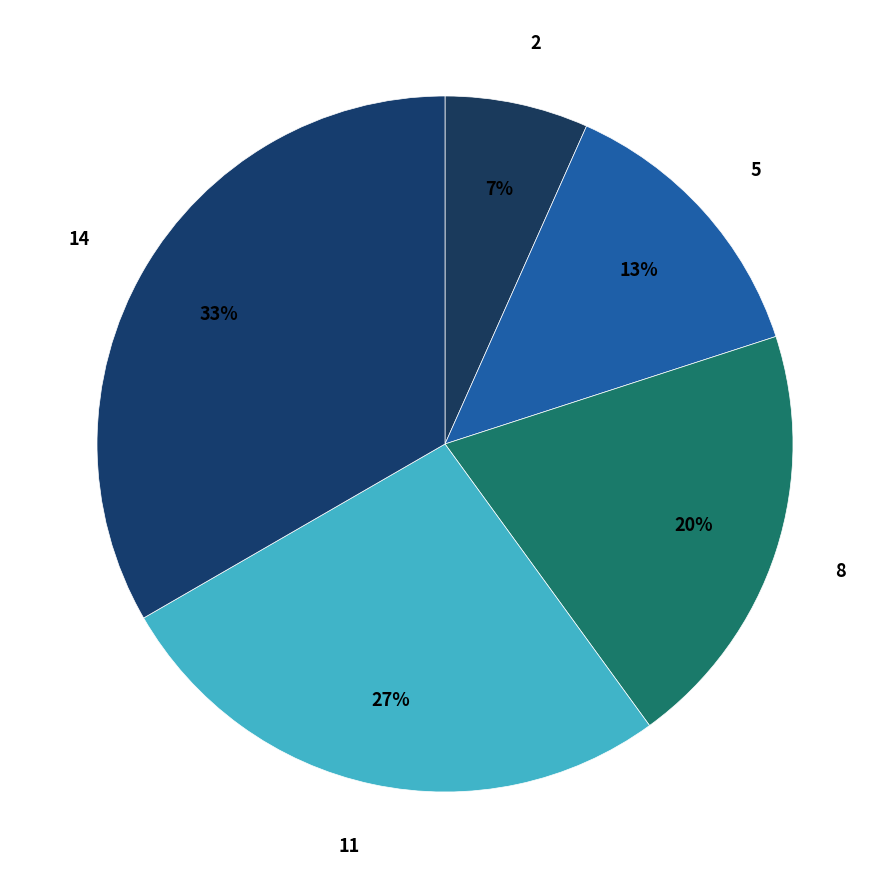

Rank the categories by value from highest to lowest.

14, 11, 8, 5, 2